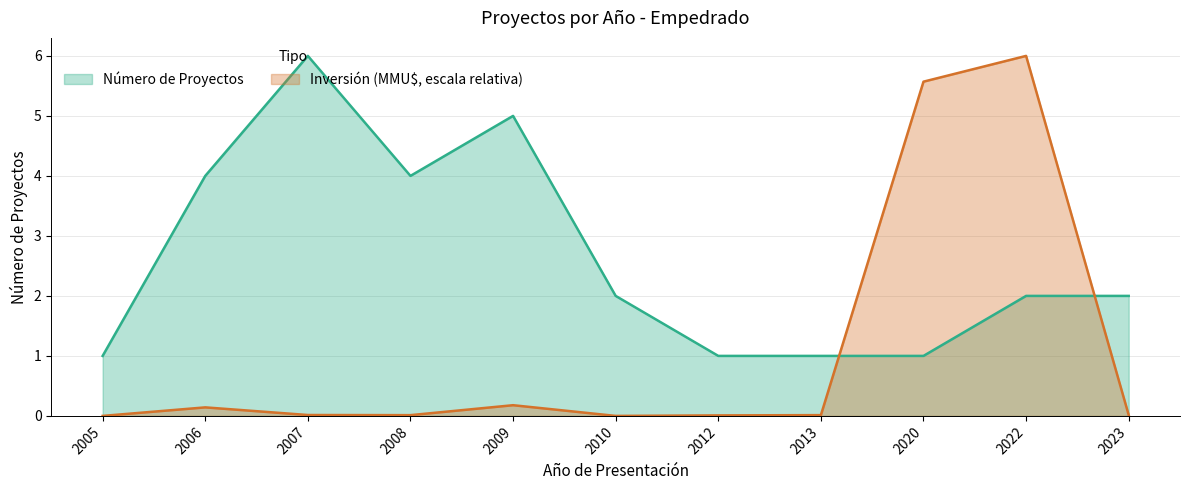

At which label is Inversión (MMU$) closest to 3?

2020